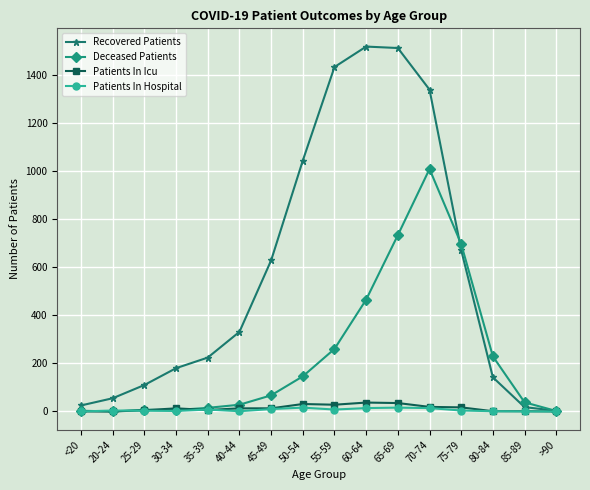

Which series has the widest spread of values?

Recovered Patients